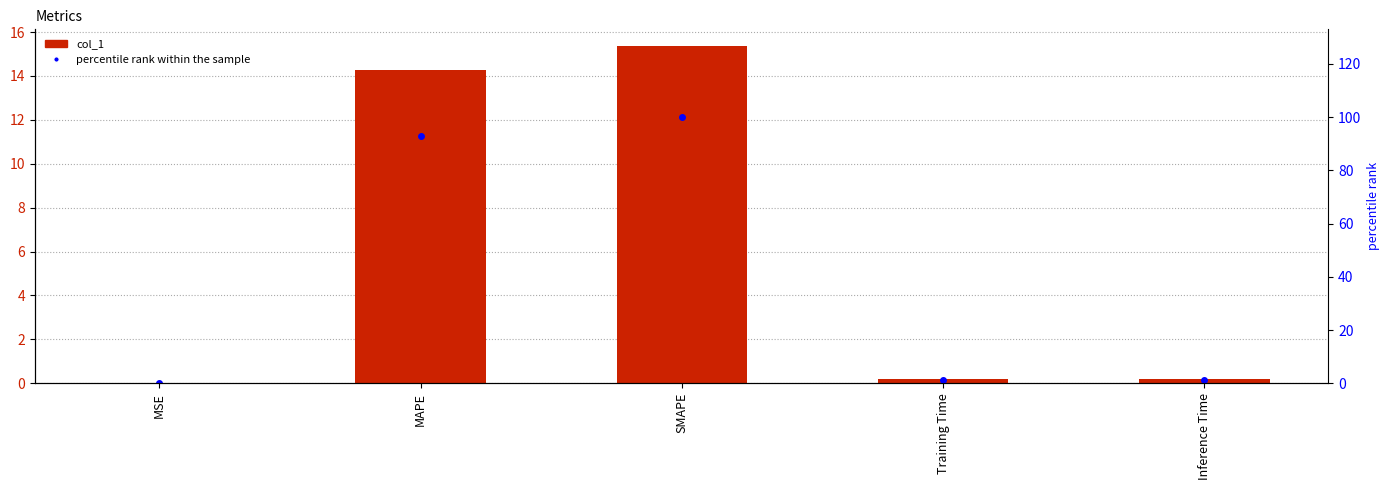

How many distinct data groups are displayed?

2